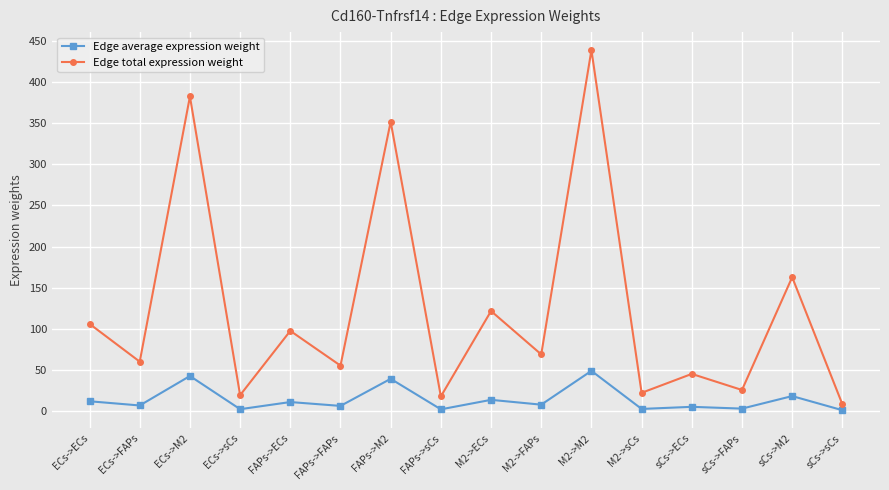

What position from the left is M2->FAPs?

10